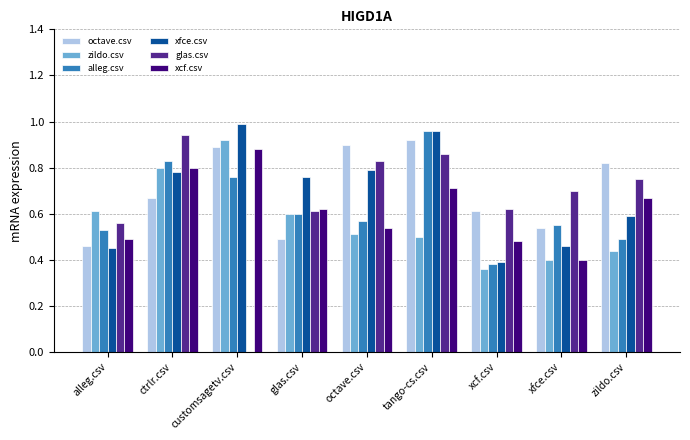

Where is octave.csv nearest to the value 0?

alleg.csv